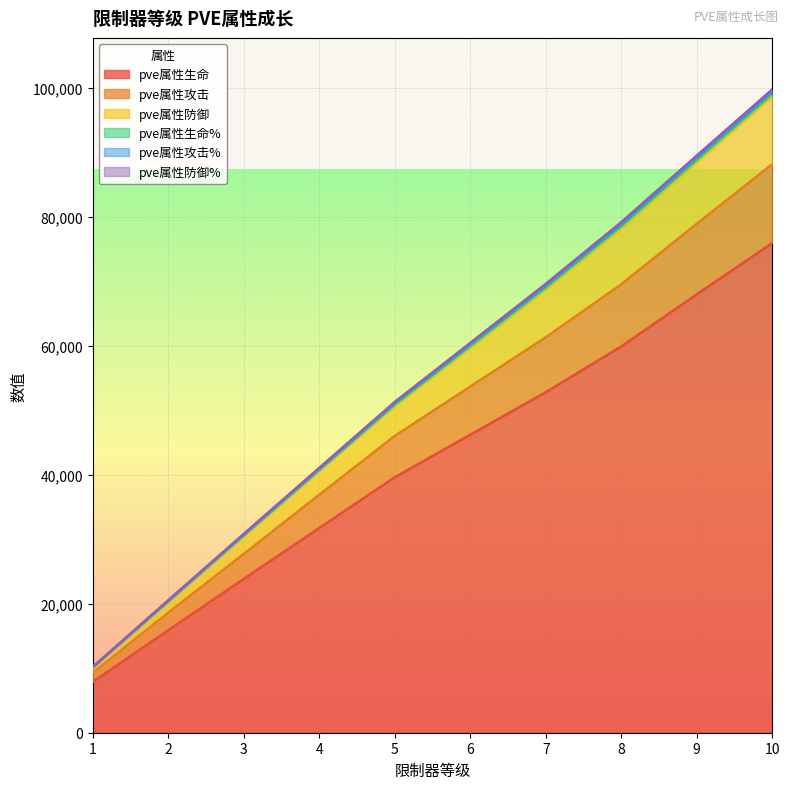

What is the value of the pve属性生命 point at the 4th from the left?

31721